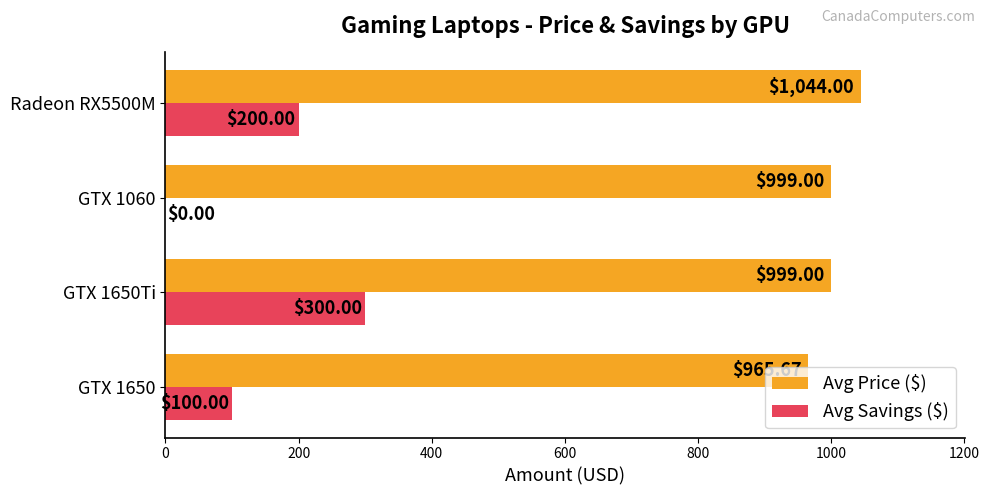

What is the sum of the Avg Savings ($) values at Radeon RX5500M and GTX 1060?

200.0